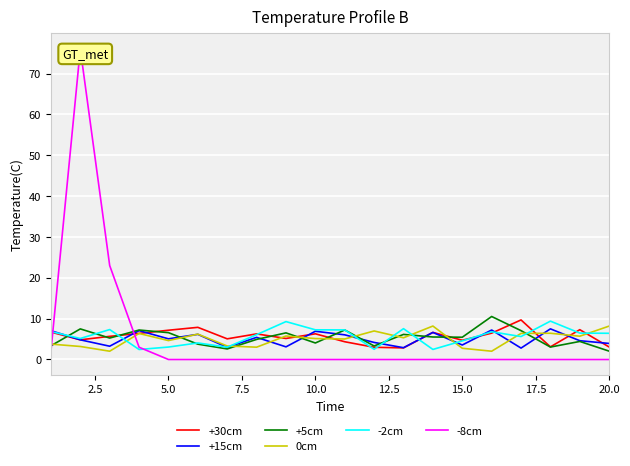

What is the difference between the maximum and minimum values in the -2cm series?

6.9